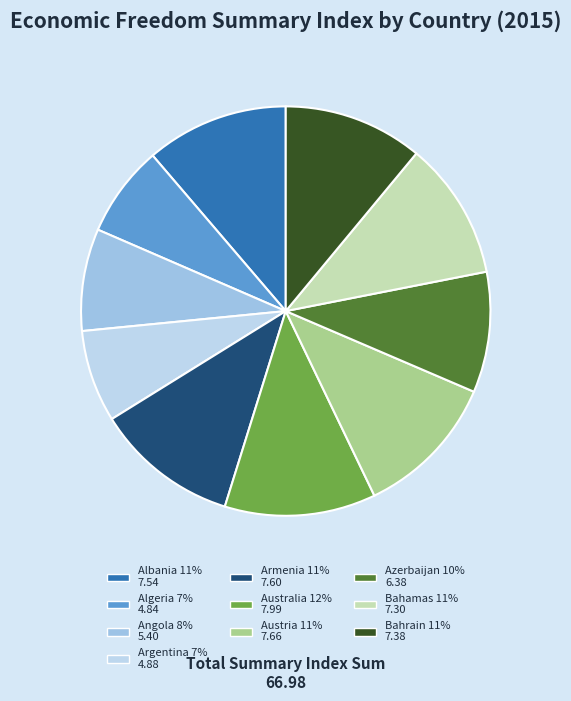

Does Angola account for over 50% of the chart?

No